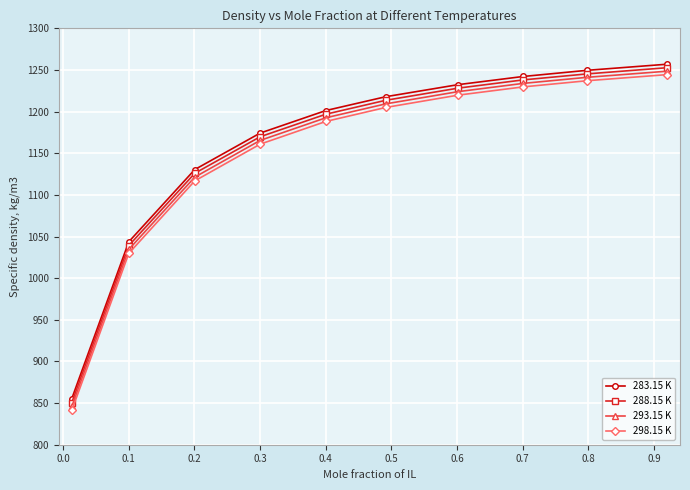

What is the maximum value for 283.15 K?

1256.9